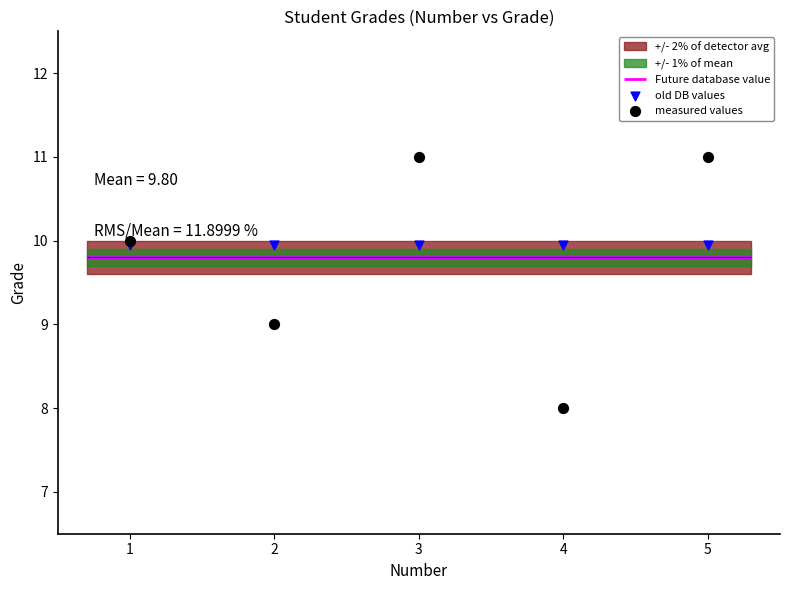

Is the value of old DB values at 4 greater than the value of measured values at 2?

Yes